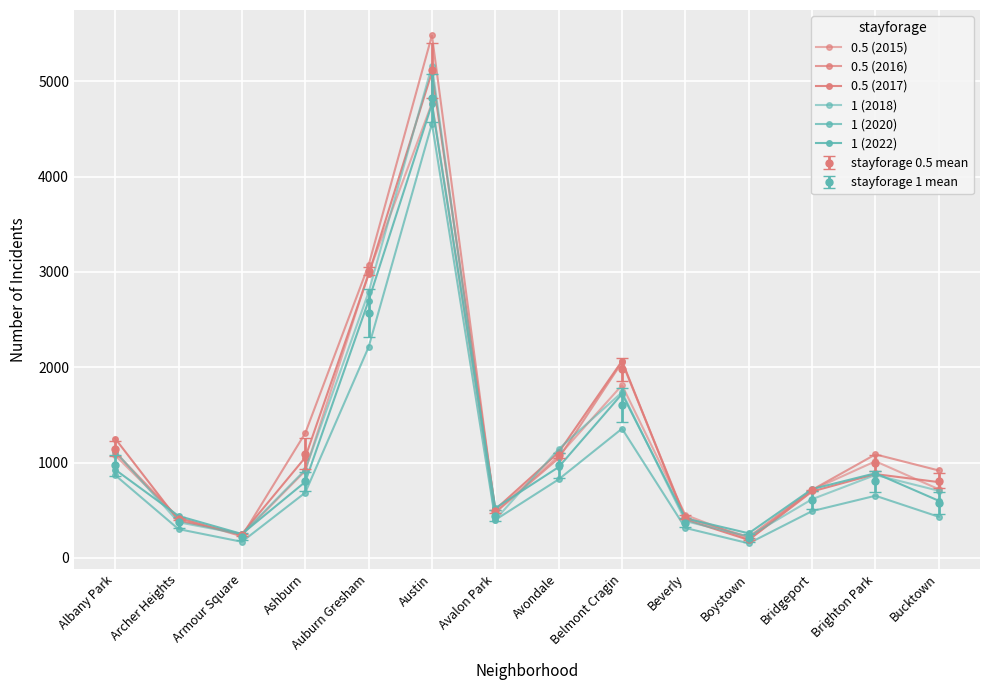

How many values in the stayforage 1 mean series are below 801?

7